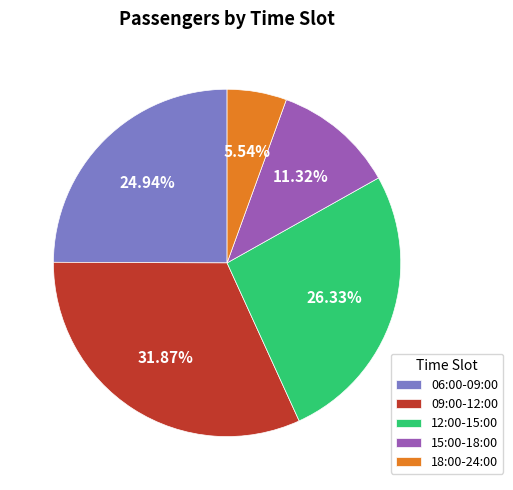

Between 12:00-15:00 and 06:00-09:00, which is larger?

12:00-15:00